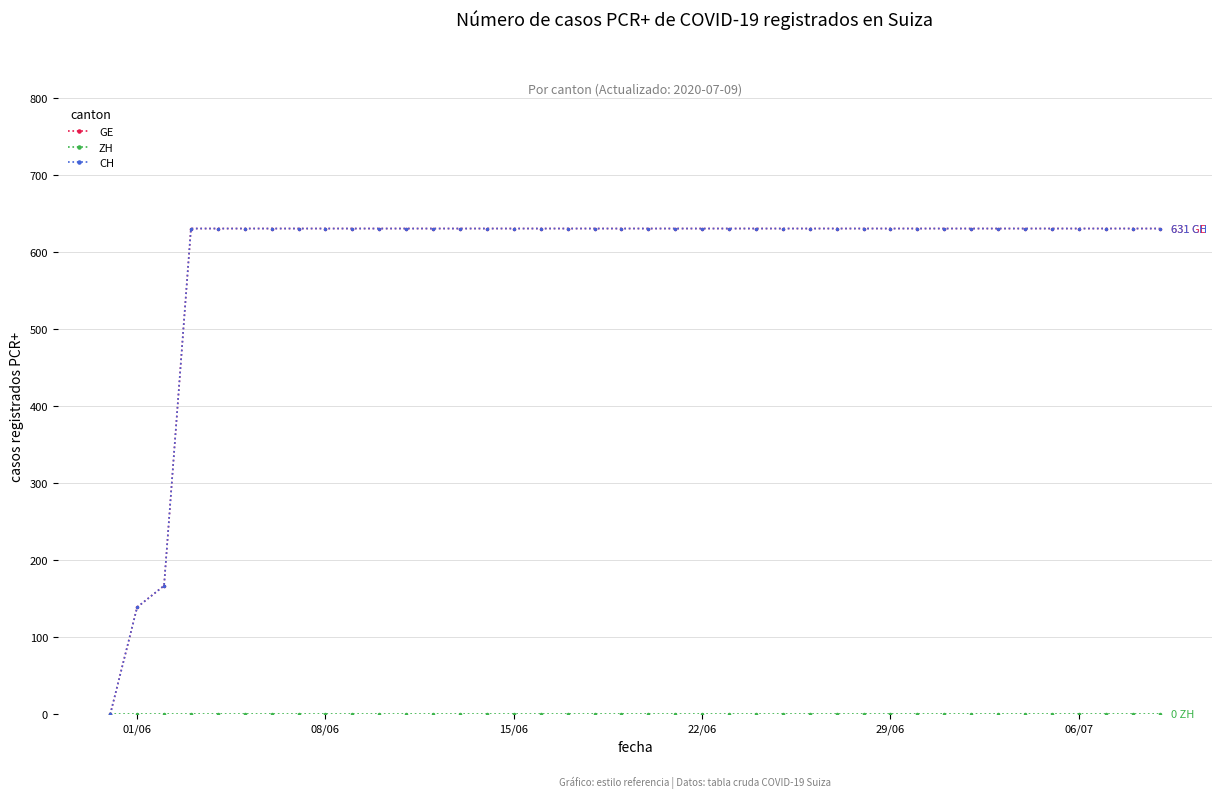

What is the value of the GE point at the 15th from the left?

631